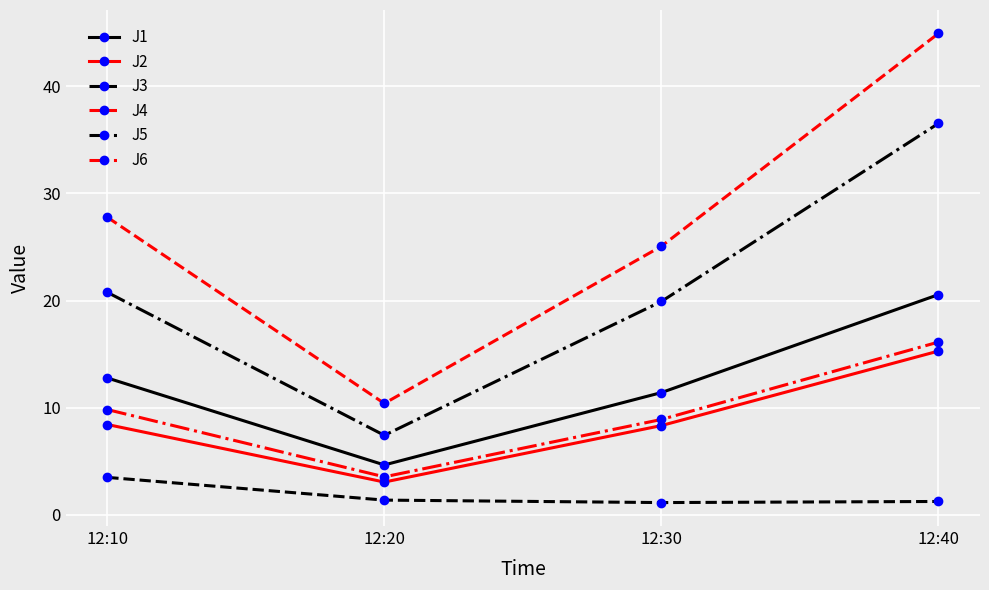

What is the difference between the maximum and minimum values in the J5 series?

29.1